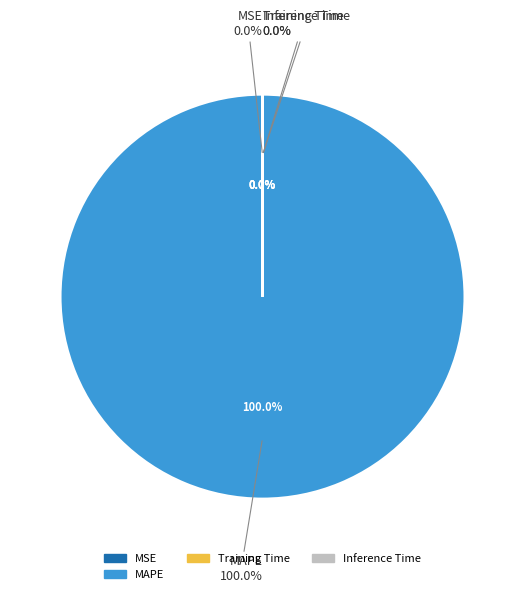

Does MAPE represent more than half of the total?

Yes